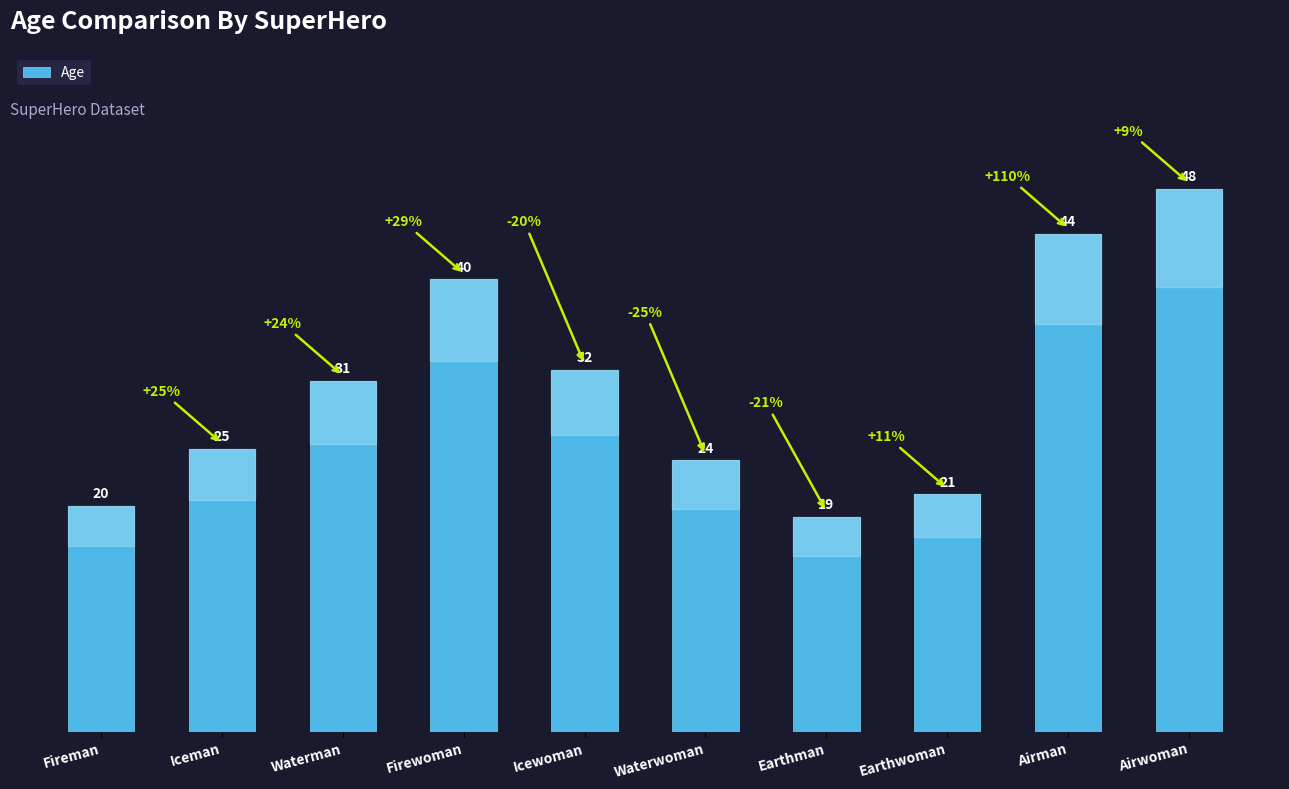

What is the change in value from Iceman to Waterwoman?

-1